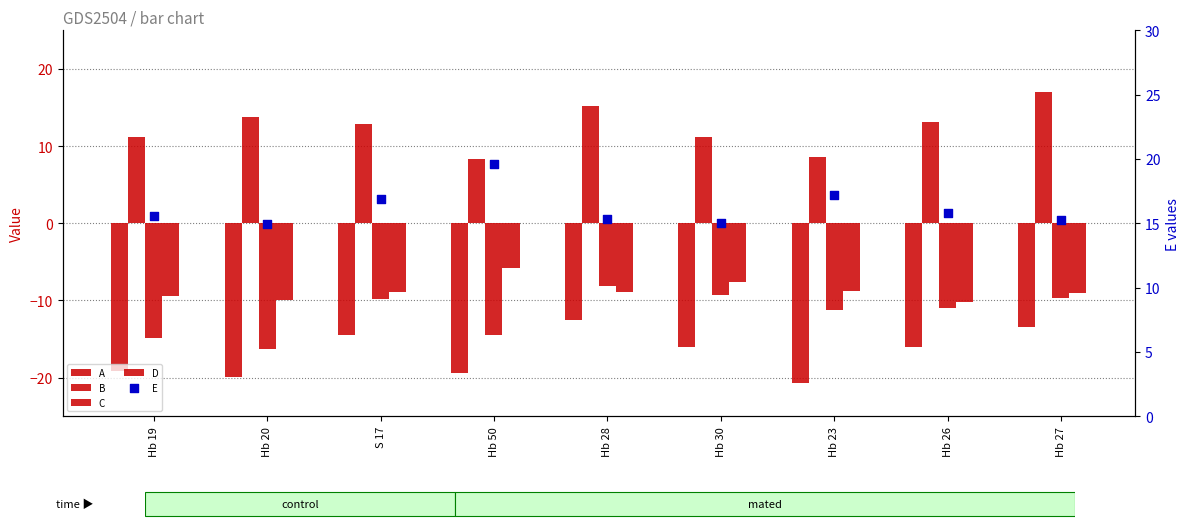

At how many categories does at least one series exceed 4?

9